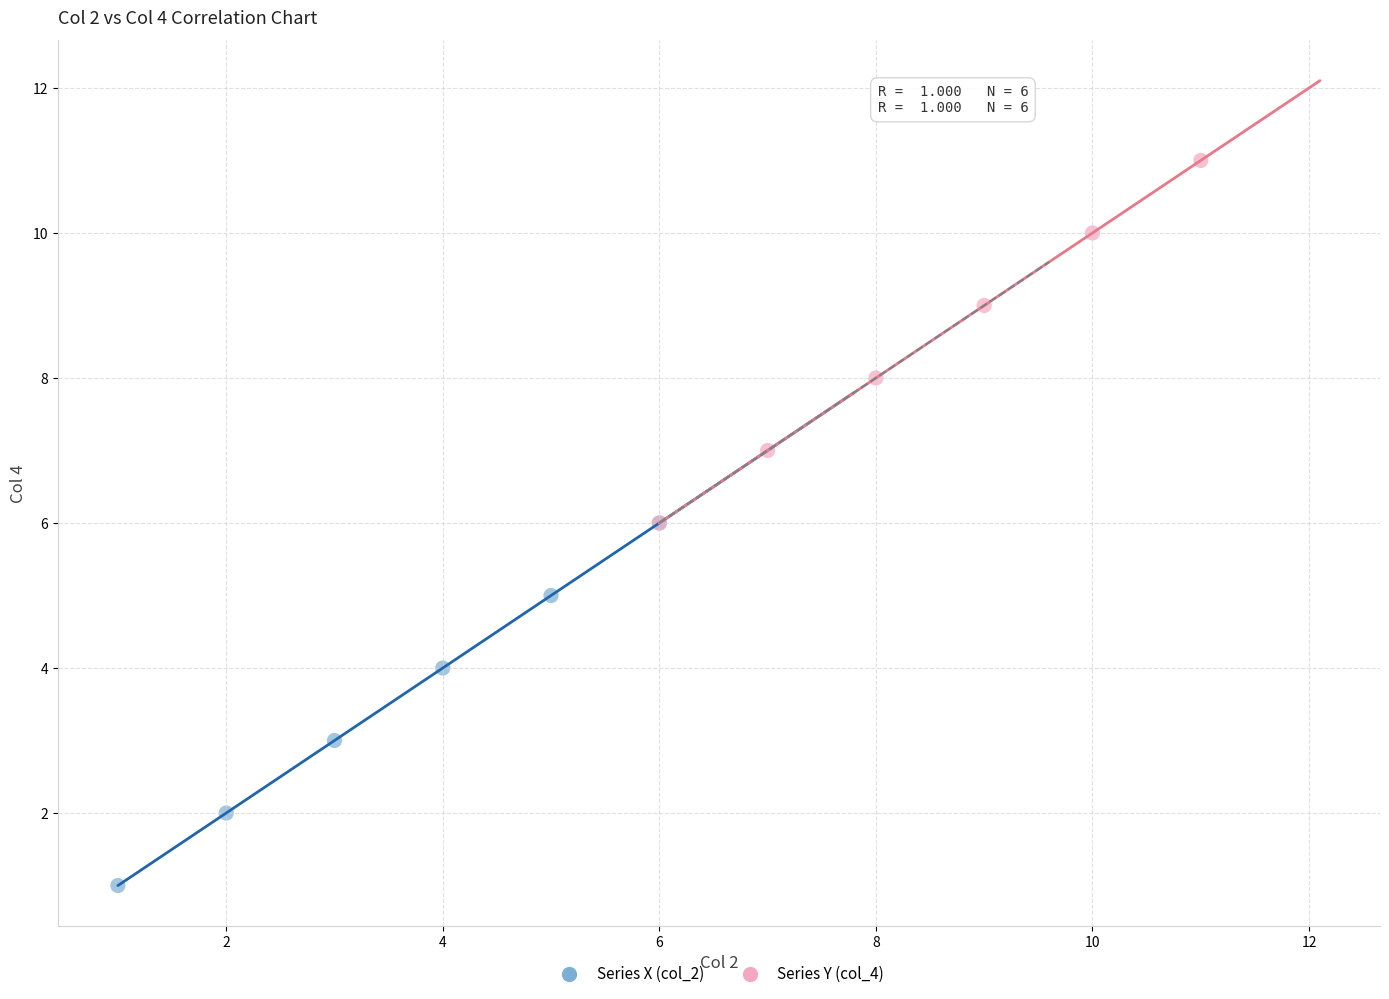

Which series contains the lowest Y value?

Series X (col_2)